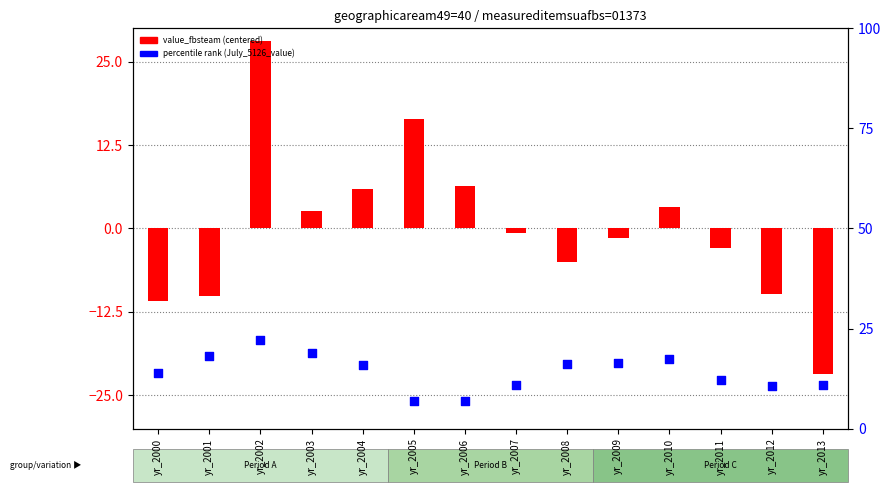

Which series reaches the maximum Y coordinate?

value_fbsteam (centered)